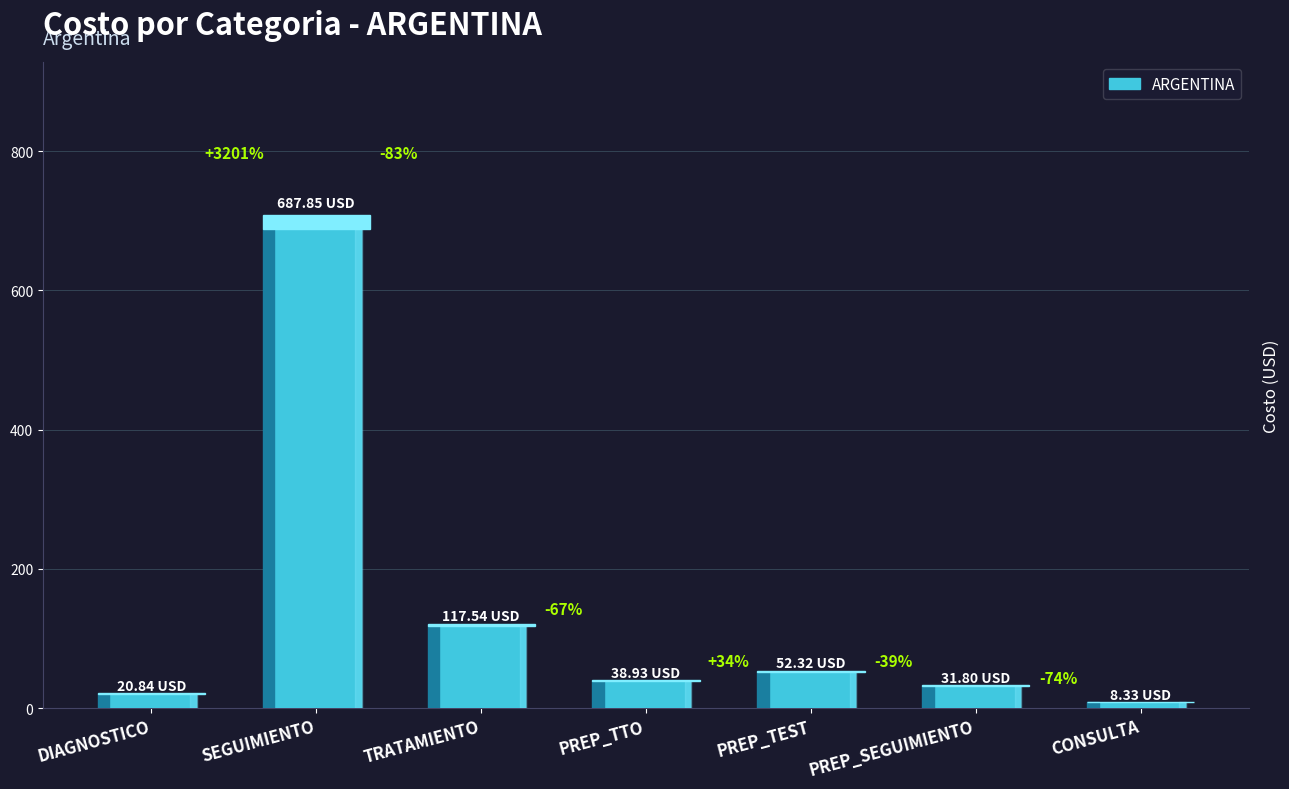

List the labels in order of value, smallest first.

CONSULTA, DIAGNOSTICO, PREP_SEGUIMIENTO, PREP_TTO, PREP_TEST, TRATAMIENTO, SEGUIMIENTO